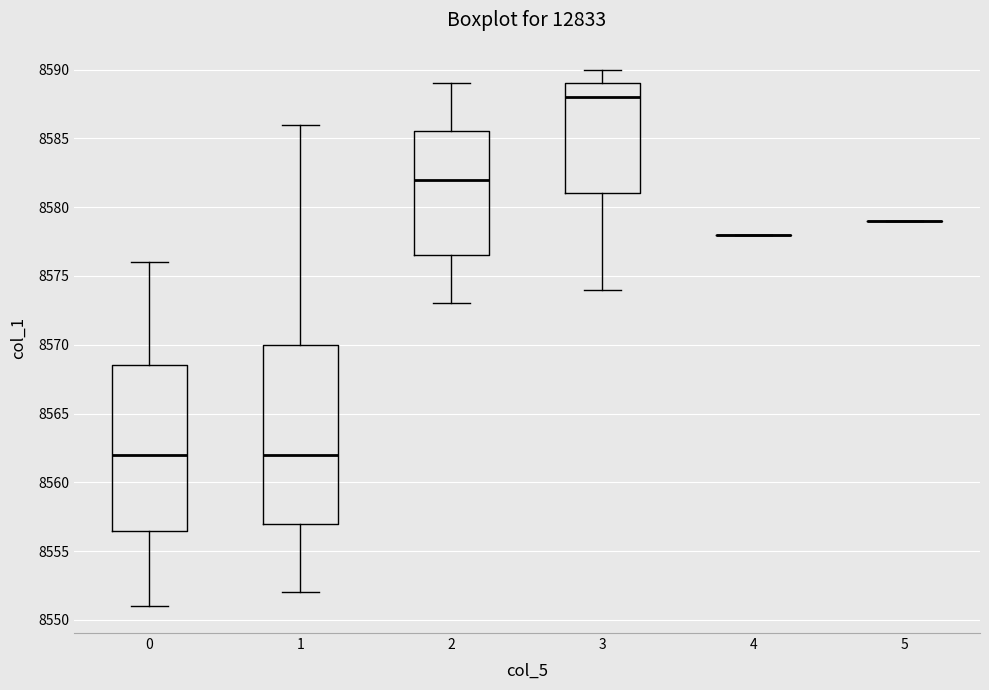

Reading left to right, transcribe this box plot: for each box, give where its median line is, the range the box spans, and where its two whiskers end, as read against the y-axis. The values are not printed on the chart, so give them approximately, as read against the axis.

0: median 8562.0, box 8556.5 to 8568.5, whiskers 8551.0 to 8576.0
1: median 8562.0, box 8557.0 to 8570.0, whiskers 8552.0 to 8586.0
2: median 8582.0, box 8576.5 to 8585.5, whiskers 8573.0 to 8589.0
3: median 8588.0, box 8581.0 to 8589.0, whiskers 8574.0 to 8590.0
4: box collapsed to a line at 8578.0, whiskers 8578.0 to 8578.0
5: box collapsed to a line at 8579.0, whiskers 8579.0 to 8579.0